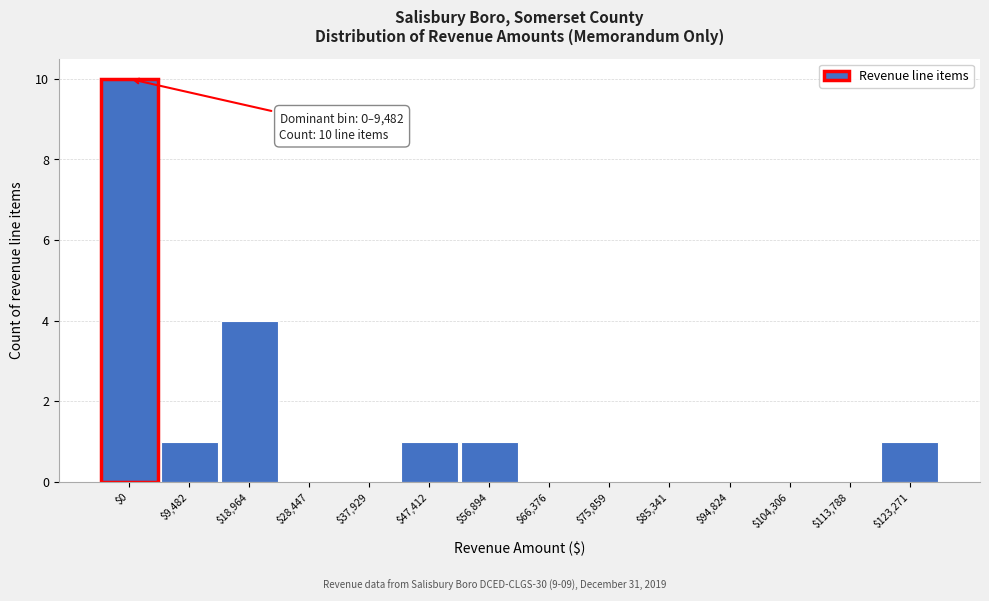

Is it true that the value at $0 is 18?

False